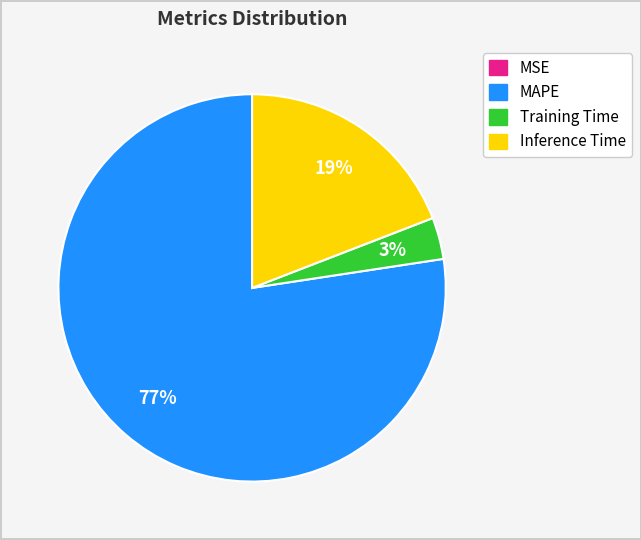

To the nearest percent, what is the average slice percentage?

25%